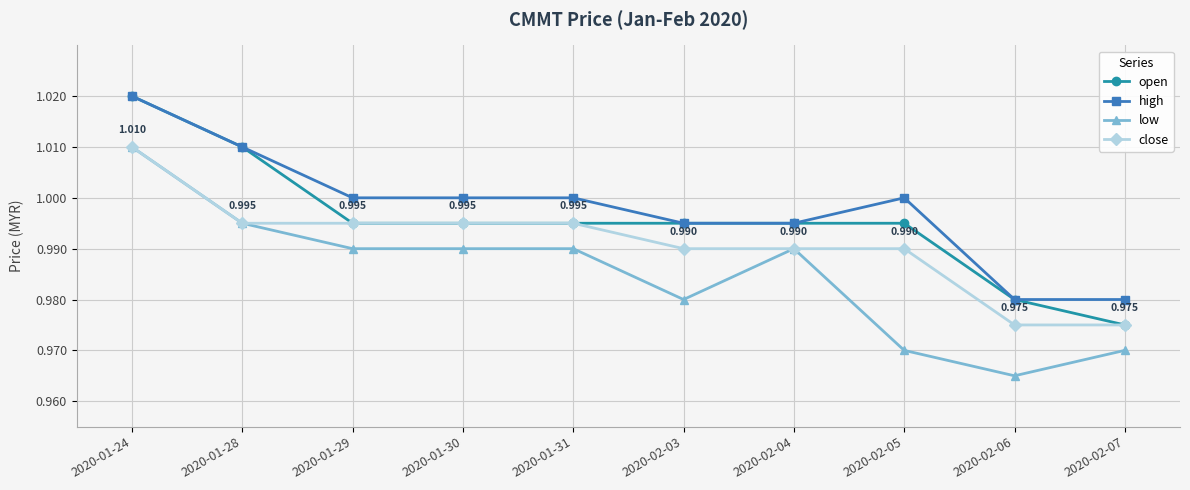

How many open values are between 0 and 1?

8